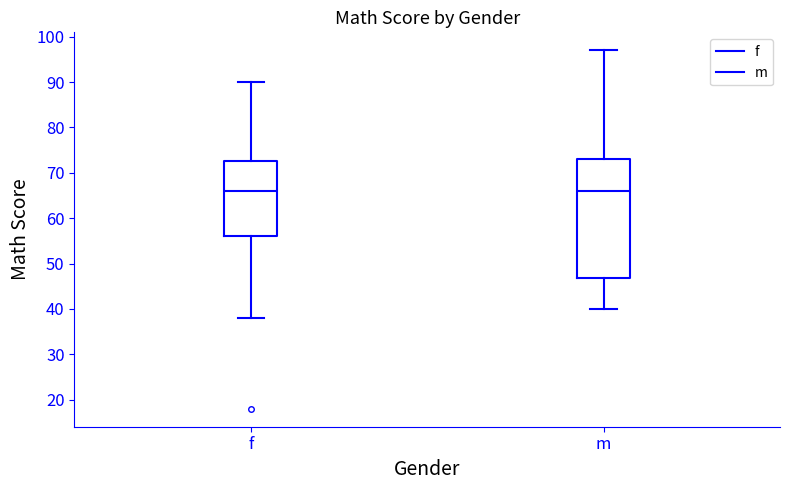

Reading left to right, read every box against the y-axis: the position of its median line, the range the box covers, and the ends of its whiskers. The values are not printed on the chart, so give them approximately, as read against the axis.

f: median 66, box 56 to 73, whiskers 38 to 90
m: median 66, box 47 to 73, whiskers 40 to 97